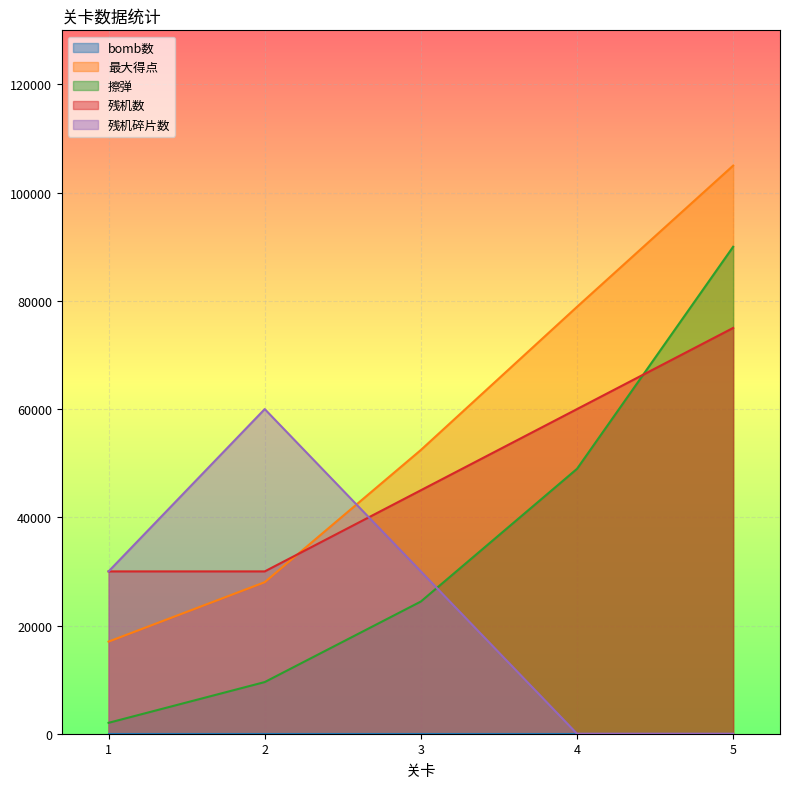

Where does the 擦弹 series first go above 24433?

3